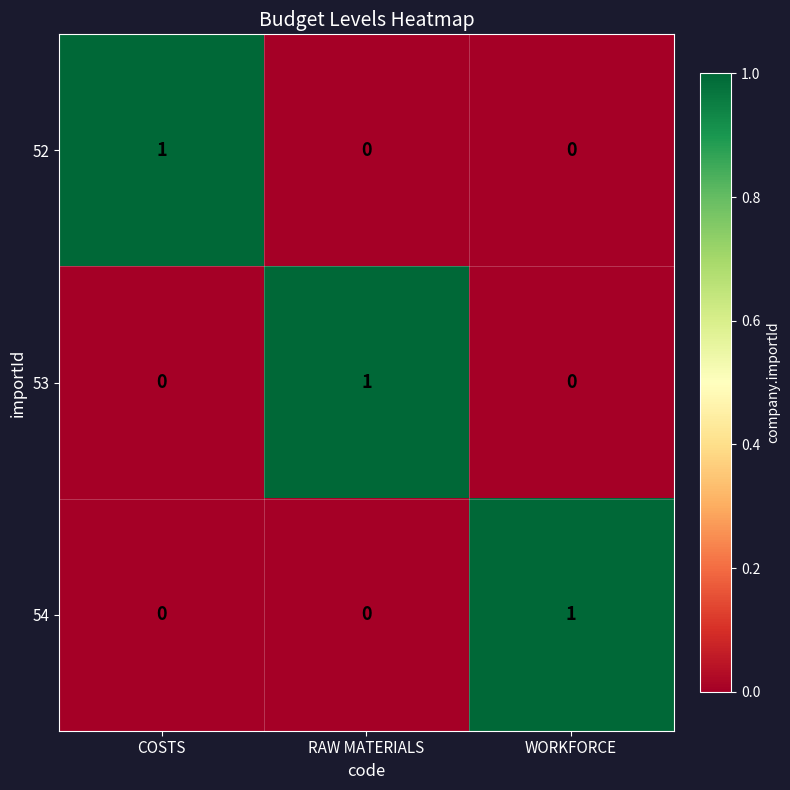

What is the difference between the highest and lowest values at COSTS?

1